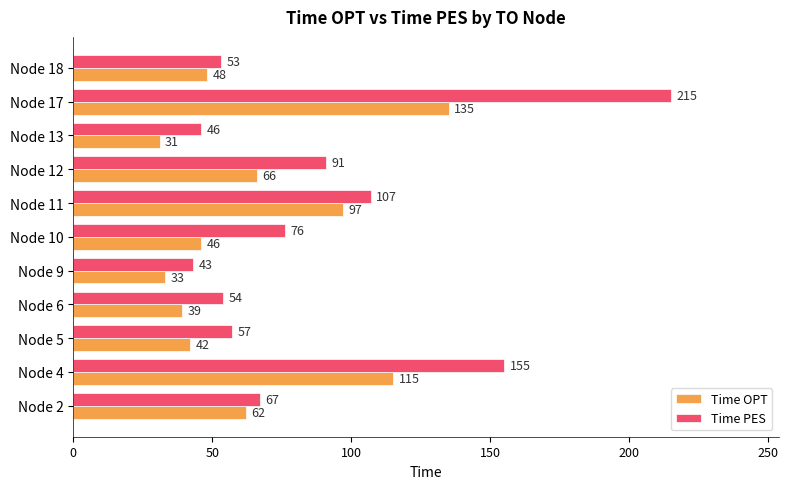

What is the difference between the second highest and second lowest values in the Time OPT series?

82